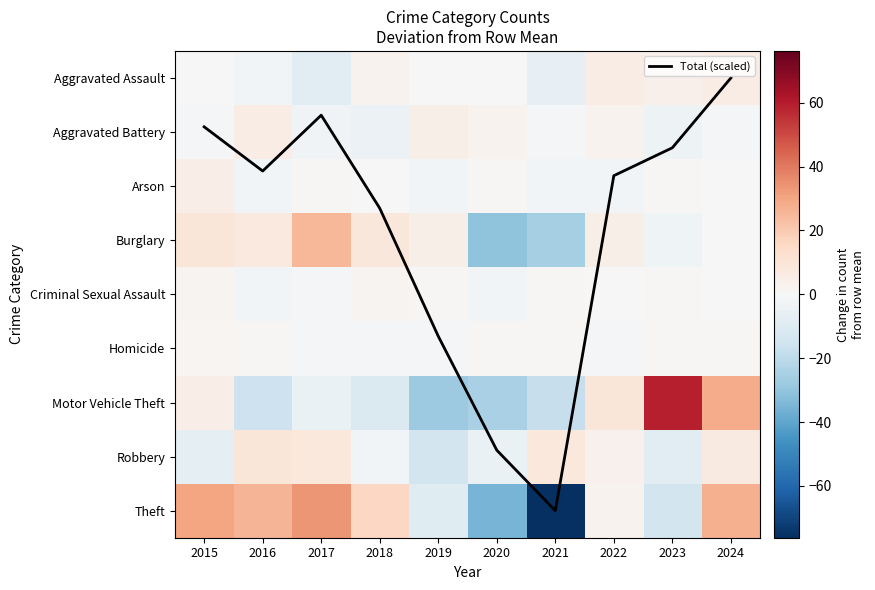

List the series in order of their peak value, highest first.

Motor Vehicle Theft, Theft, Burglary, Robbery, Total (scaled), Aggravated Assault, Aggravated Battery, Arson, Criminal Sexual Assault, Homicide